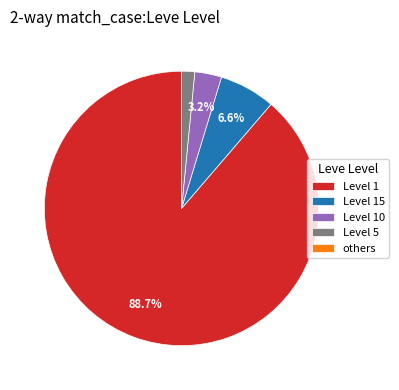

Which category has the biggest portion of the pie?

Level 1